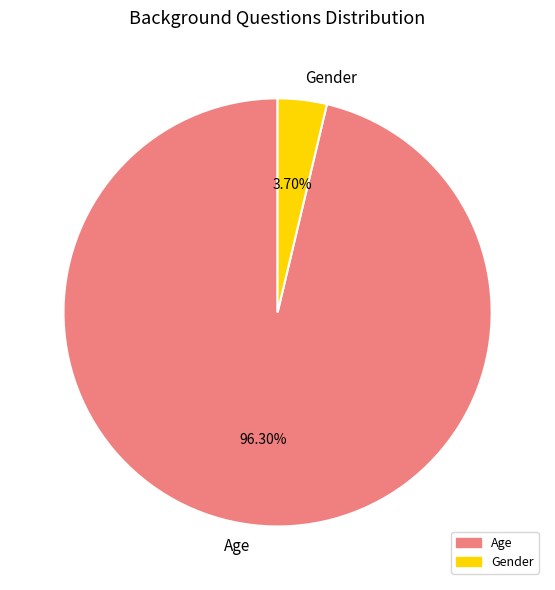

To the nearest percent, what is the difference between the largest and smallest slice percentages?

93%